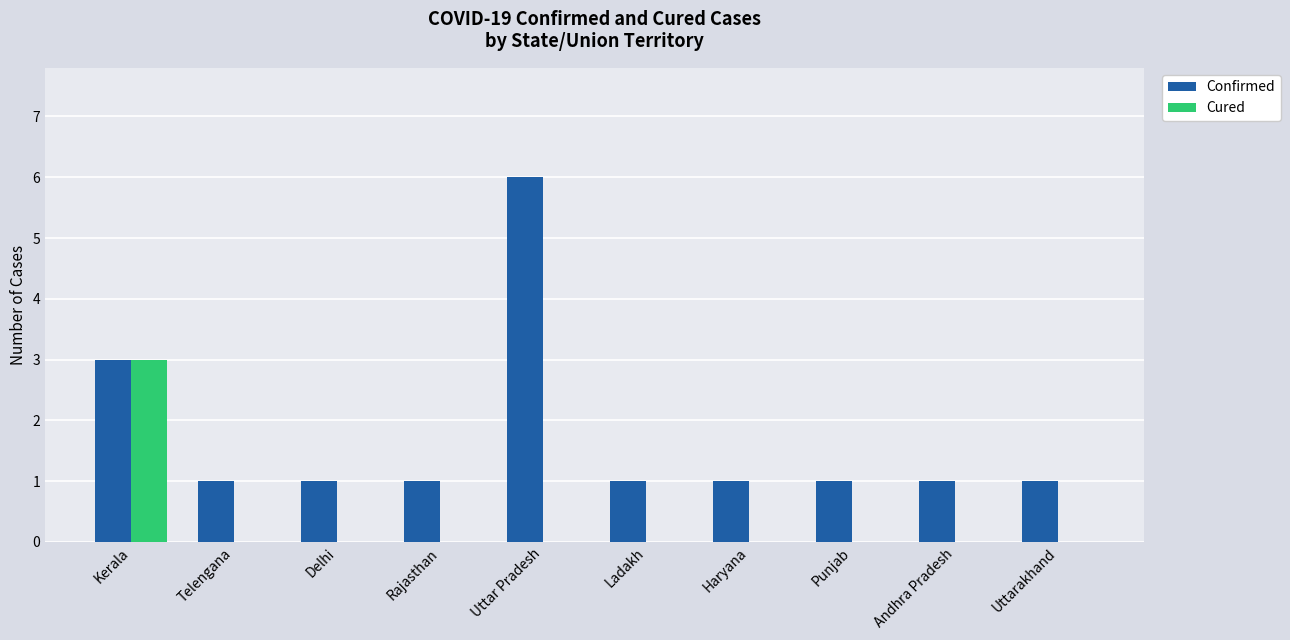

What is the highest value of the Cured series?

3